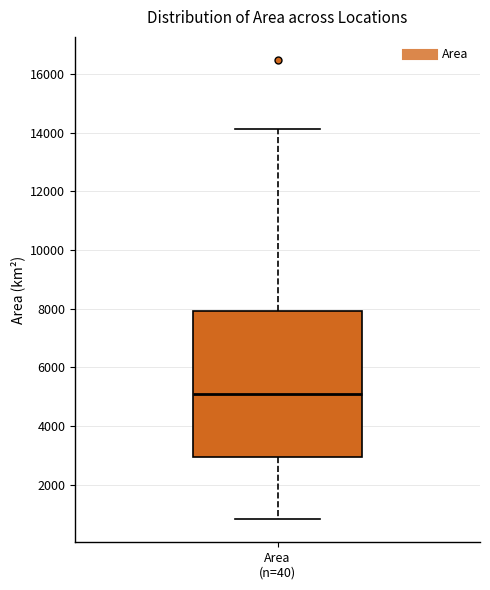

Transcribe this box plot: give where the median line is, the range the box spans, and where the two whiskers end, as read against the y-axis. The values are not printed on the chart, so give them approximately, as read against the axis.

median 5000, box 3000 to 8000, whiskers 800 to 14200